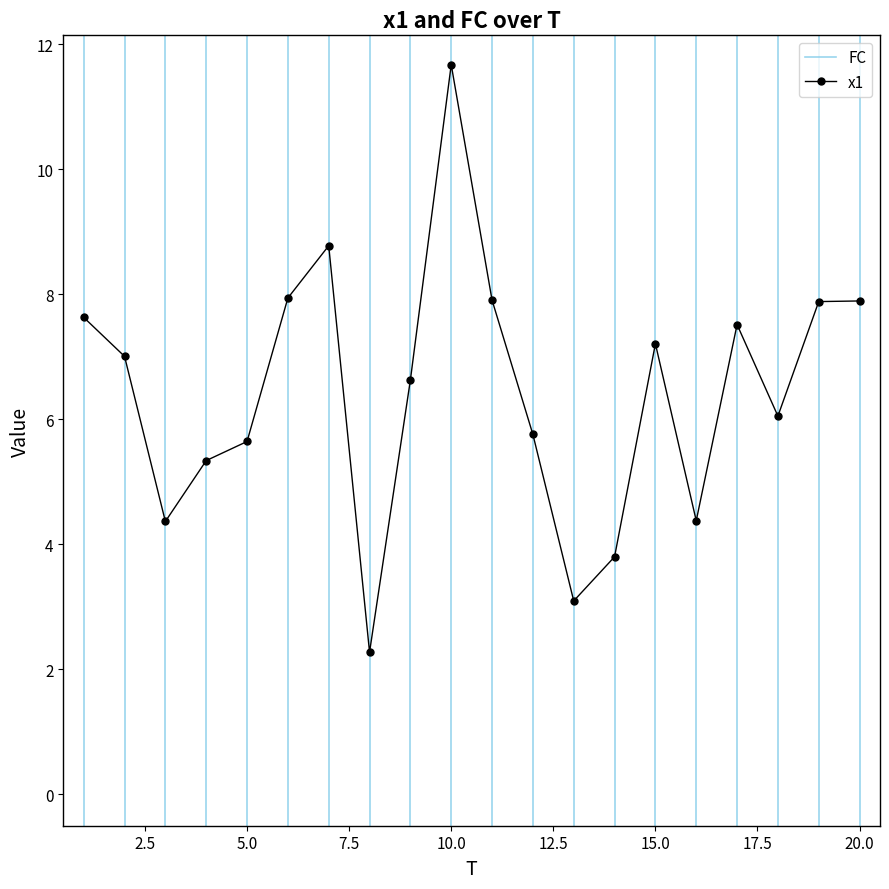

Does the chart have visible grid lines?

No